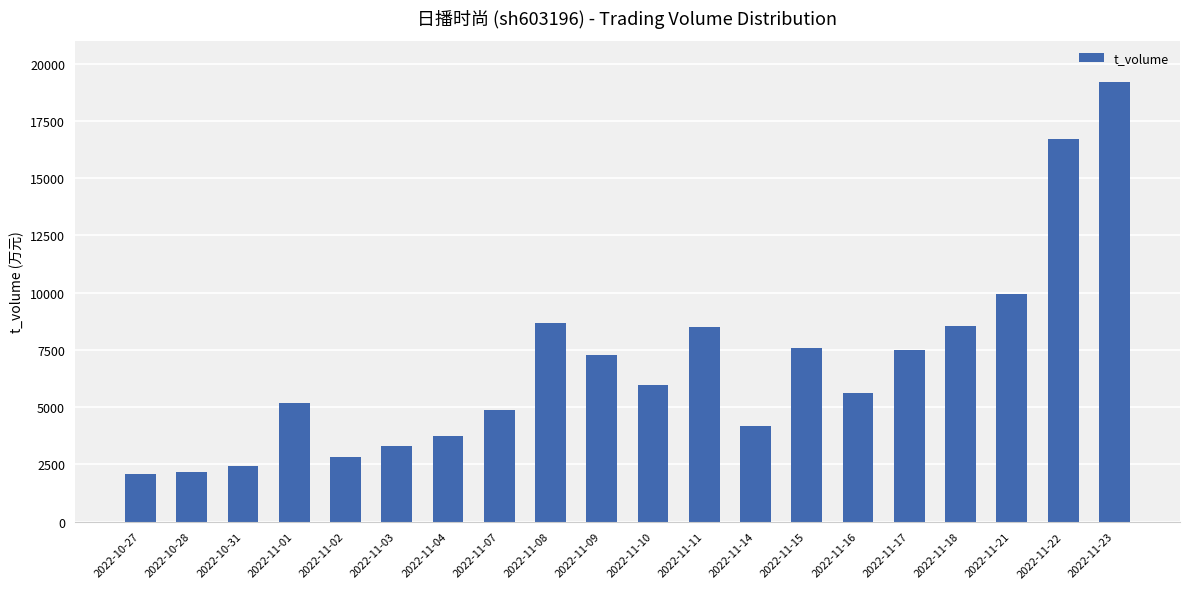

The value at 2022-11-16 is 5612. True or false?

True